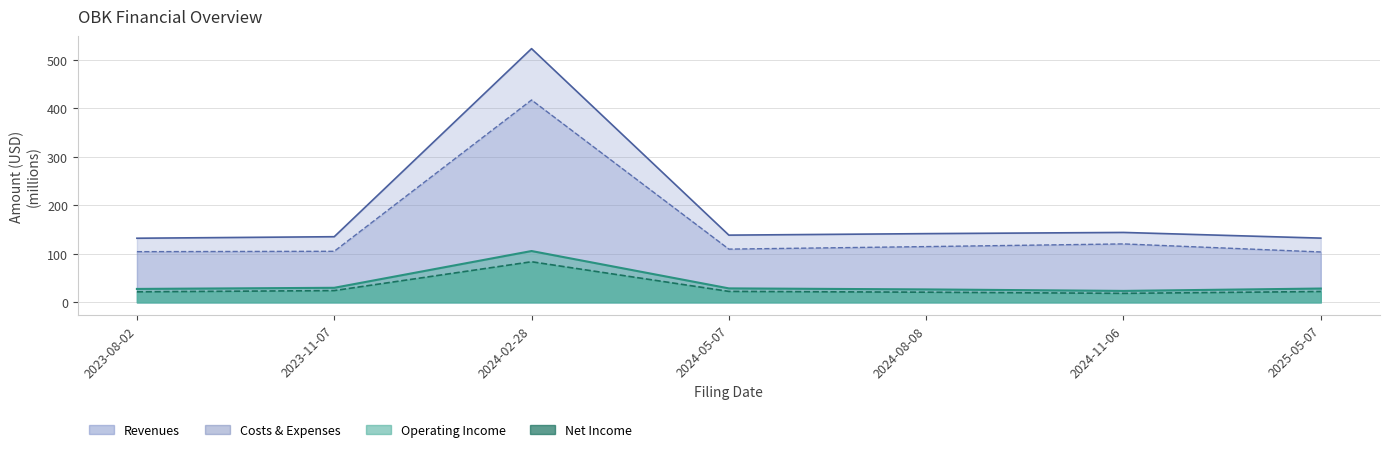

At which category is the sum across all series the highest?

2024-02-28